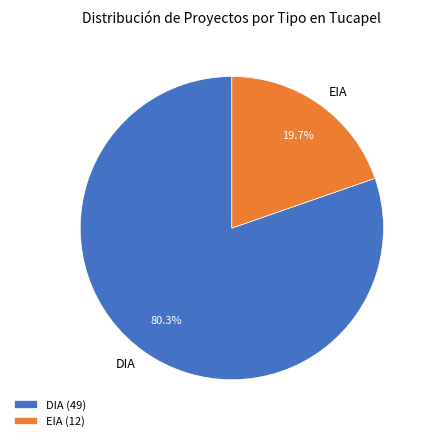

What percentage is the EIA slice, to the nearest percent?

20%